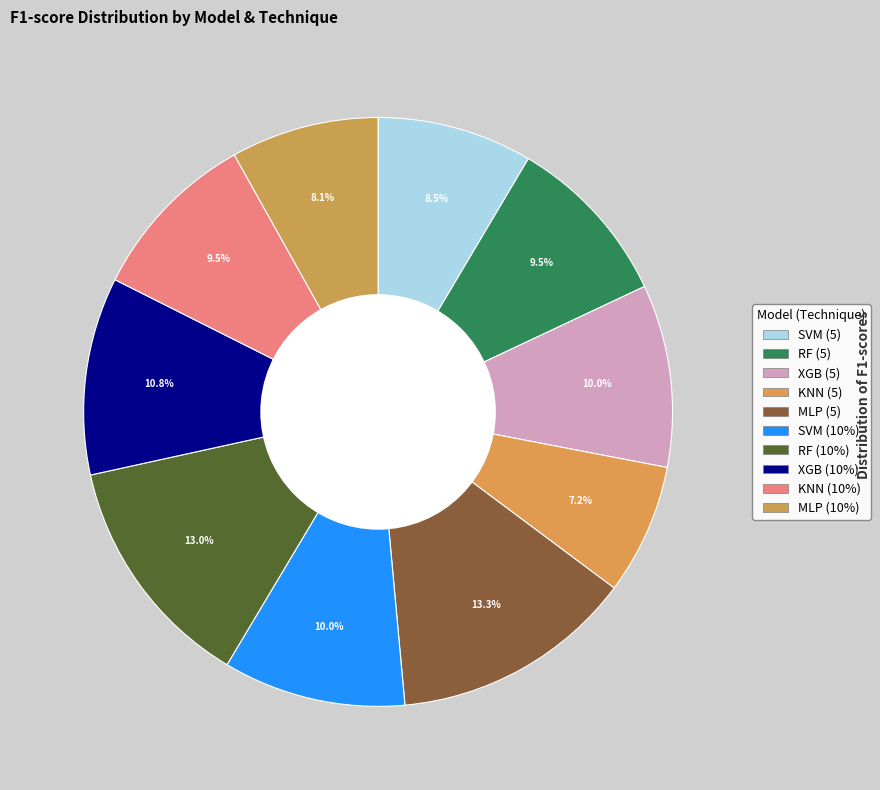

Rank the categories by value from highest to lowest.

MLP (5), RF (10%), XGB (10%), XGB (5), SVM (10%), RF (5), KNN (10%), SVM (5), MLP (10%), KNN (5)